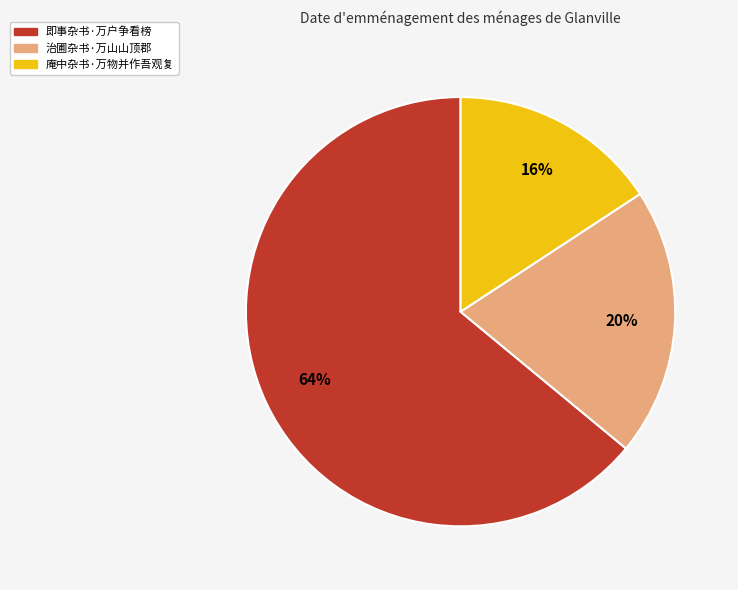

To the nearest percent, what portion does 即事杂书·万户争看榜 represent?

64%